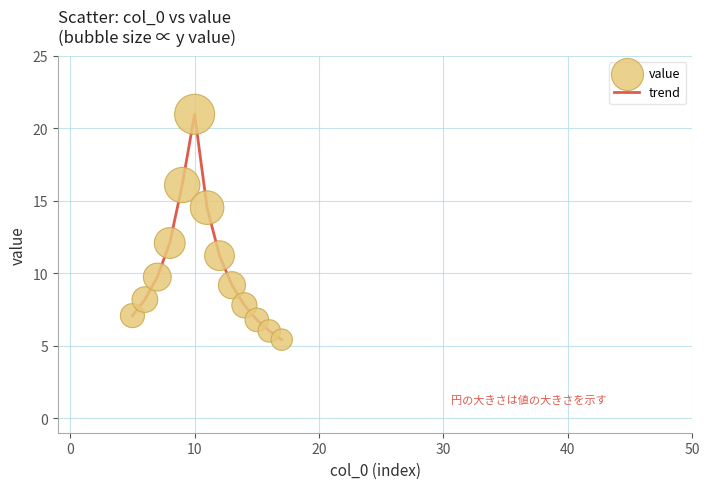

What is the minimum value shown in the chart?

5.4